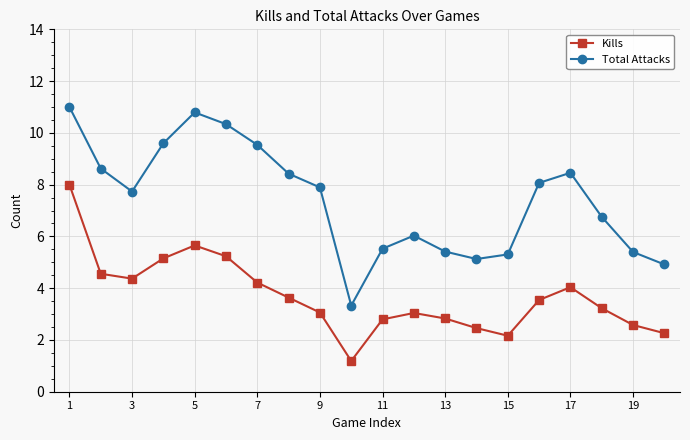

What are all the series names shown in the legend?

Kills, Total Attacks